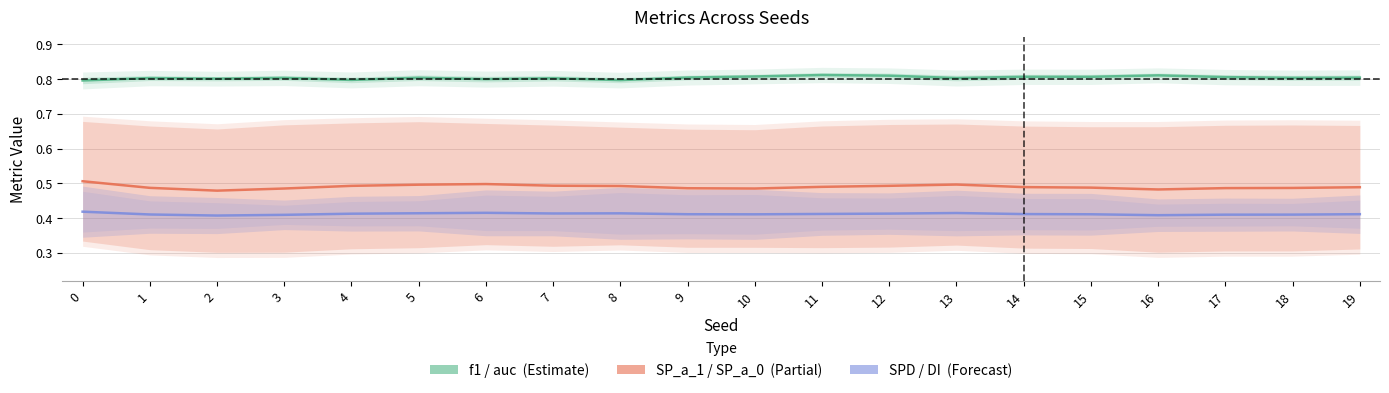

What is the sum of the SPD / DI (Forecast) values at 18 and 15?

0.8